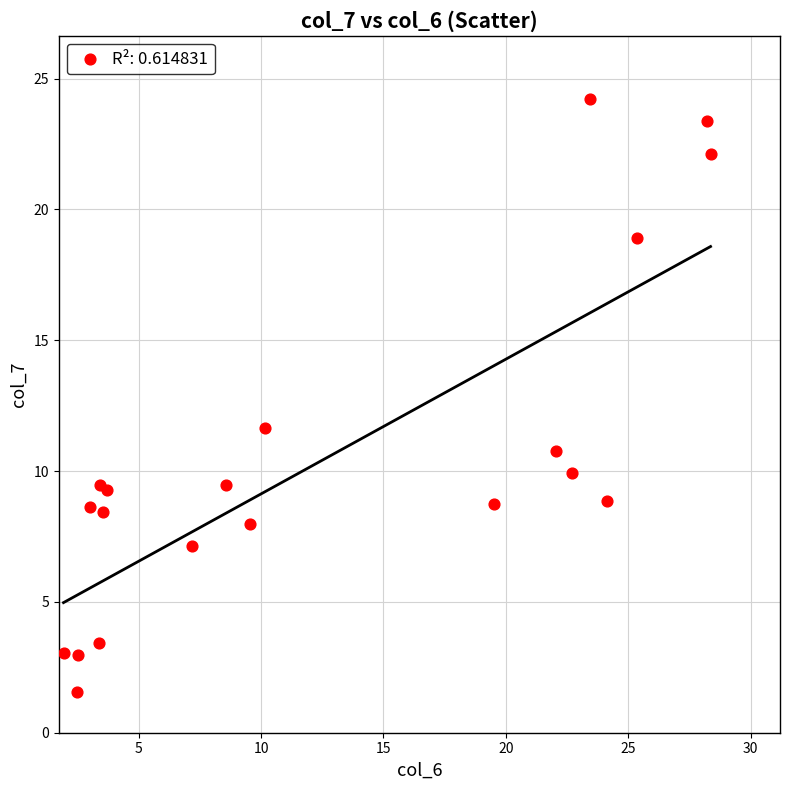

What Y value in the scatter plot is closest to 12?

11.6